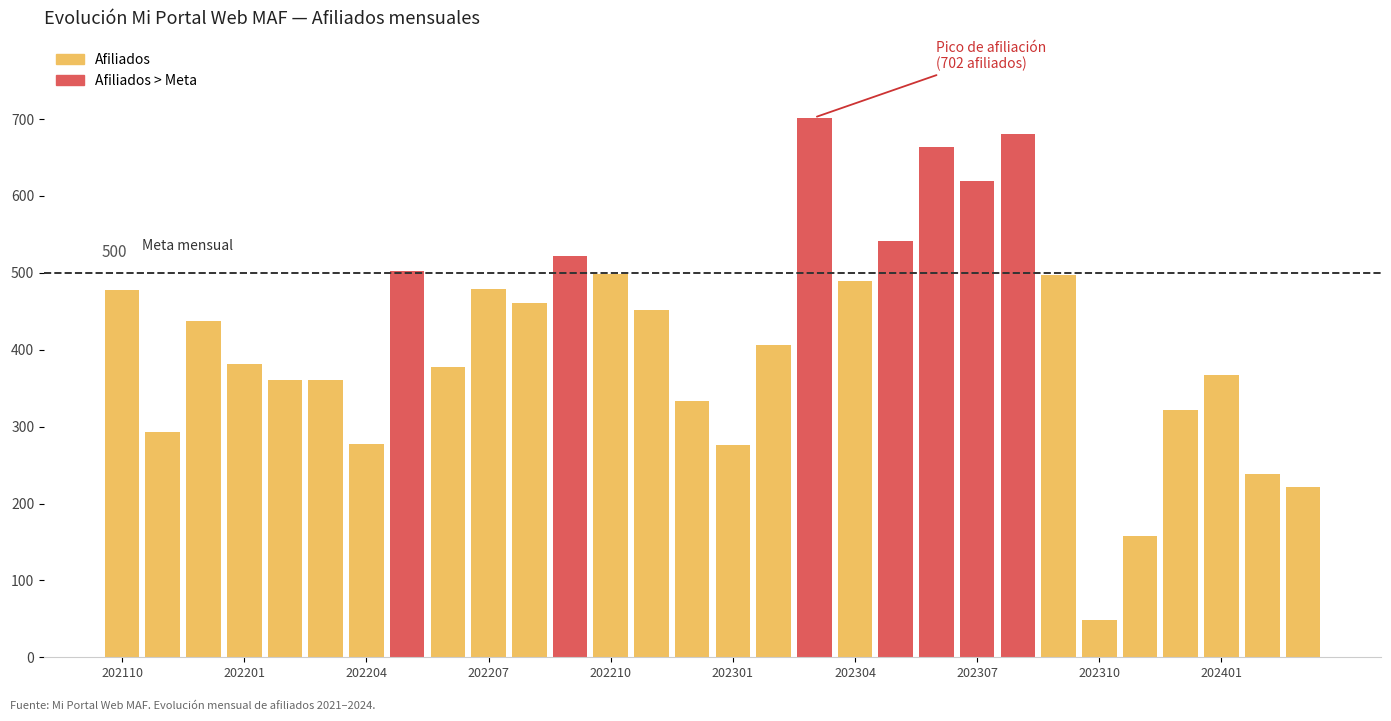

What is the value of the 3rd bar from the left?

438